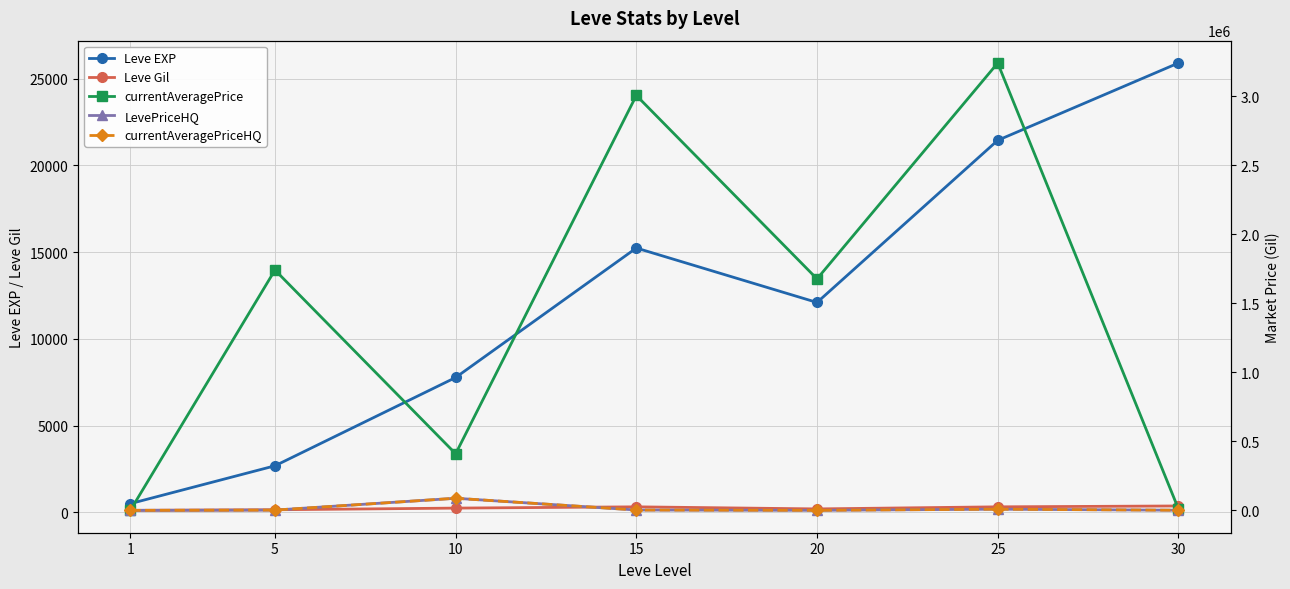

The value of LevePriceHQ at 20 is 333. True or false?

True